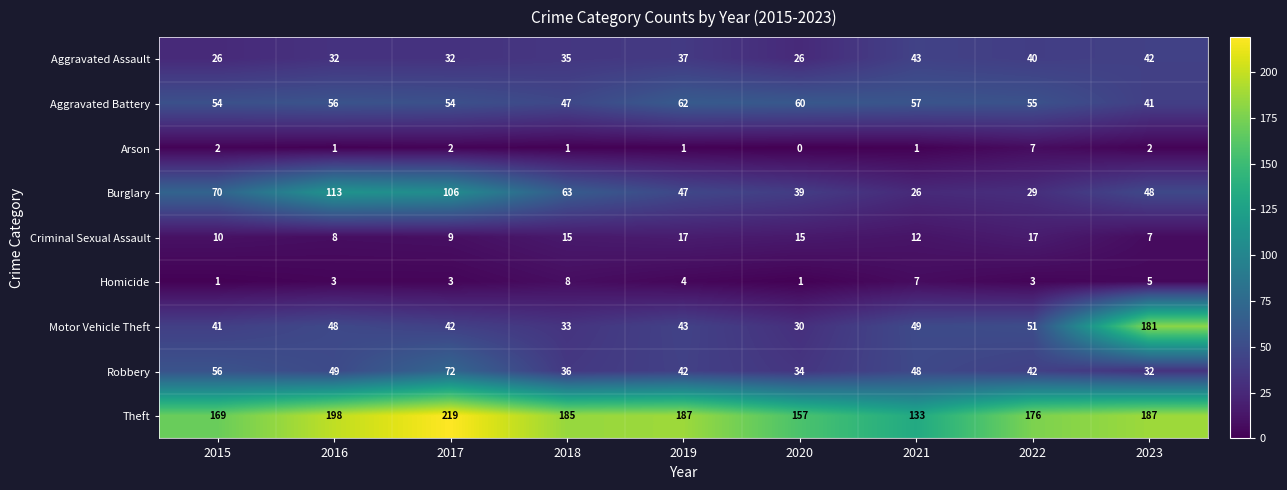

Rank the categories by Burglary value from highest to lowest.

2016, 2017, 2015, 2018, 2023, 2019, 2020, 2022, 2021